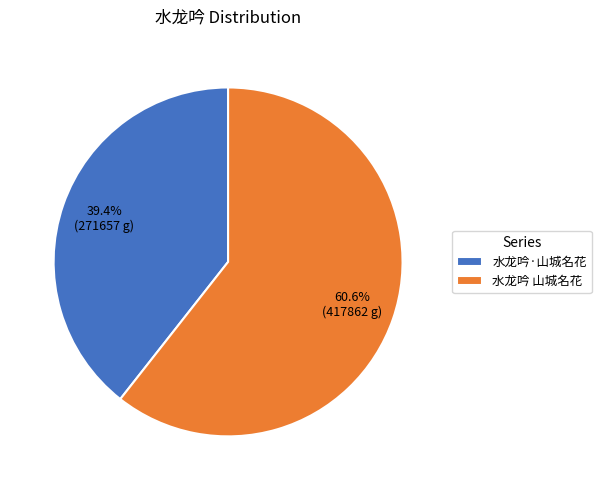

Which category has the smallest portion of the pie?

水龙吟·山城名花